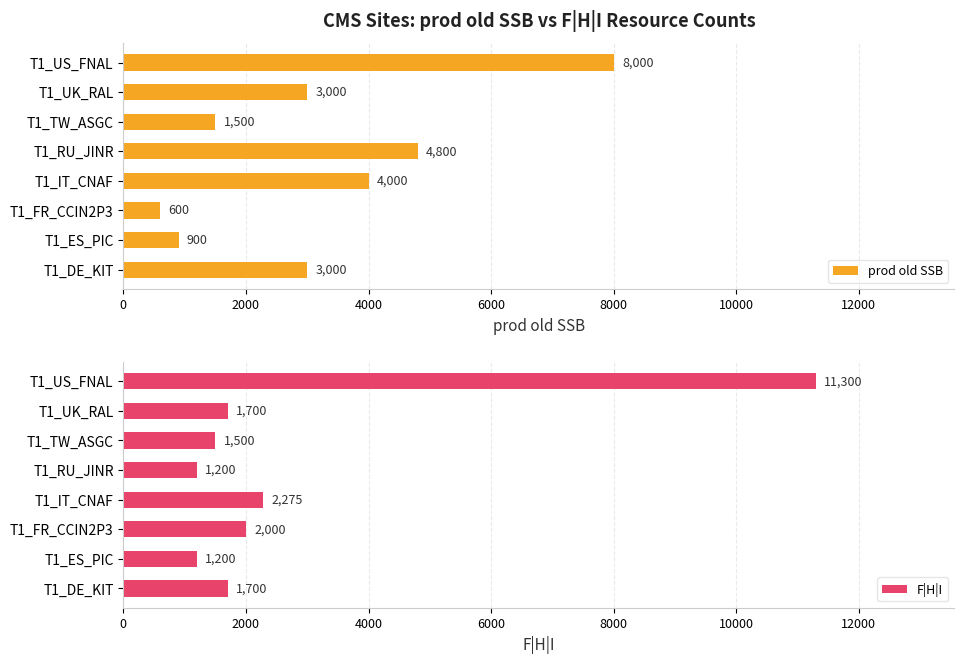

At which label does prod old SSB reach its minimum?

T1_FR_CCIN2P3